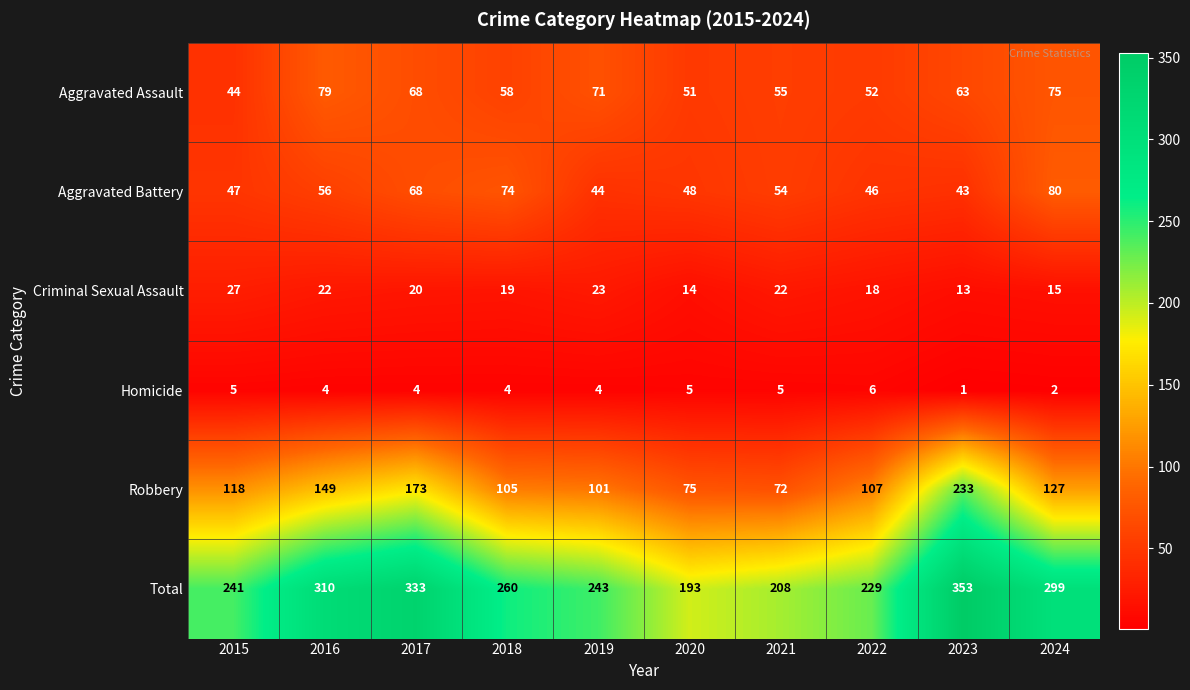

At 2021, list the series in order from smallest to largest.

Homicide, Criminal Sexual Assault, Aggravated Battery, Aggravated Assault, Robbery, Total